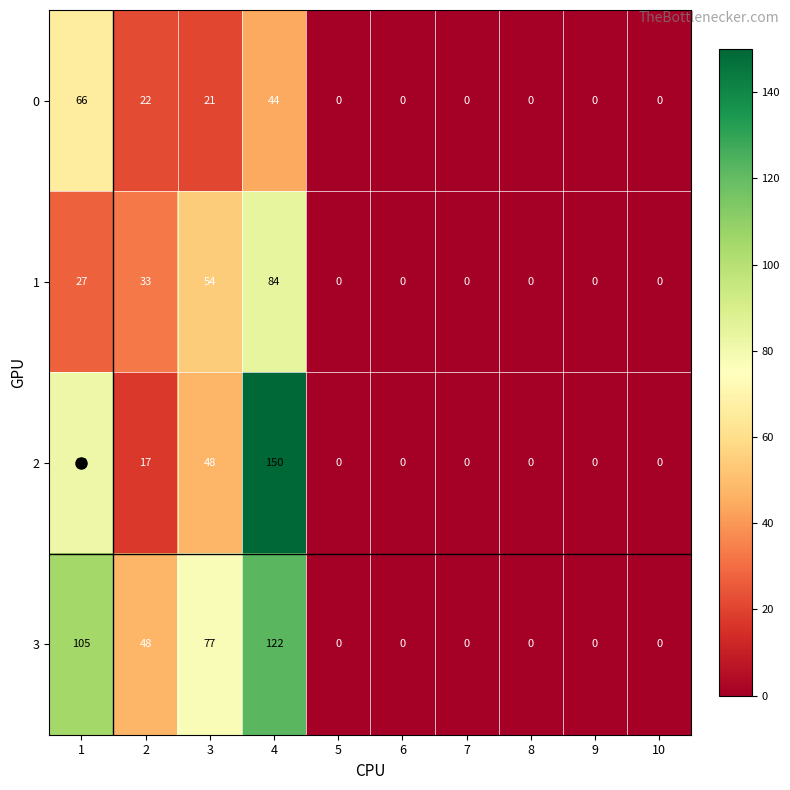

Which series has the largest total across all categories?

3